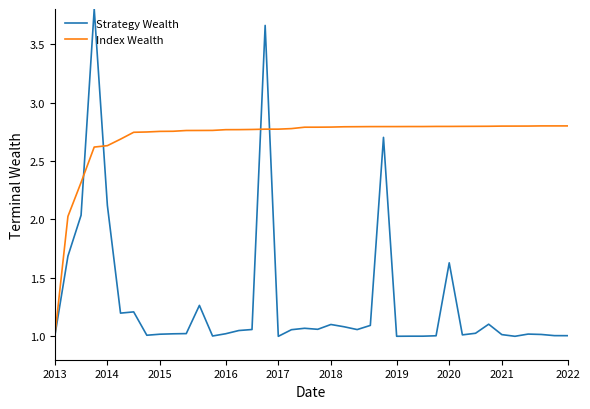

What is the maximum value shown in the chart?

3.8